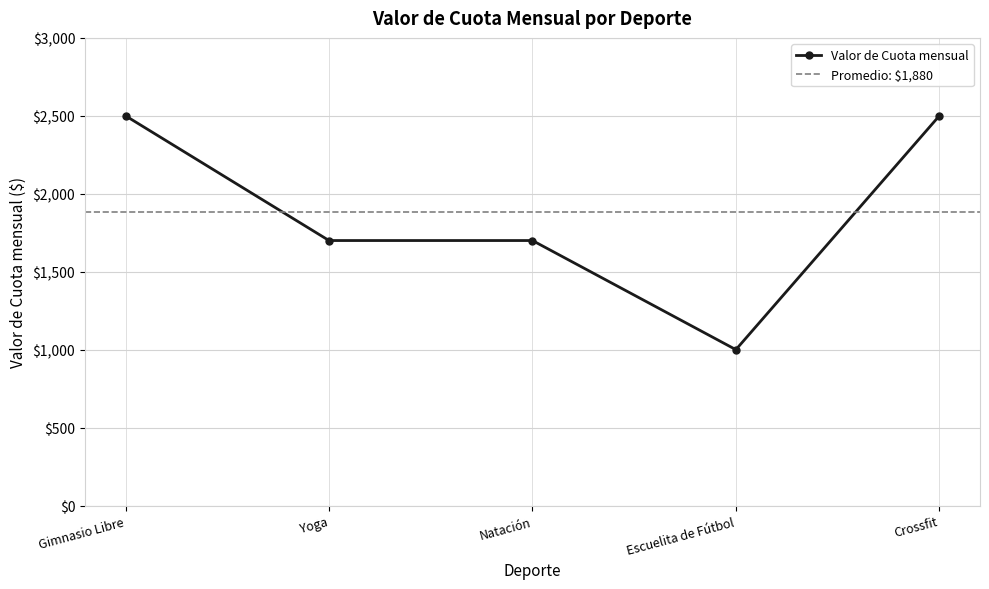

Rank the categories by value from highest to lowest.

Gimnasio Libre, Crossfit, Yoga, Natación, Escuelita de Fútbol